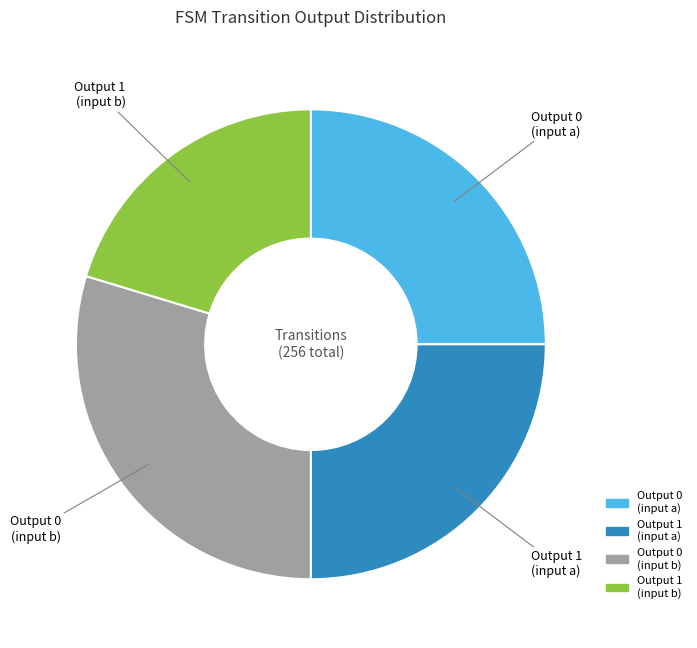

What is the ratio of the value at Output 0 (input a) to the value at Output 0 (input b)?

0.8